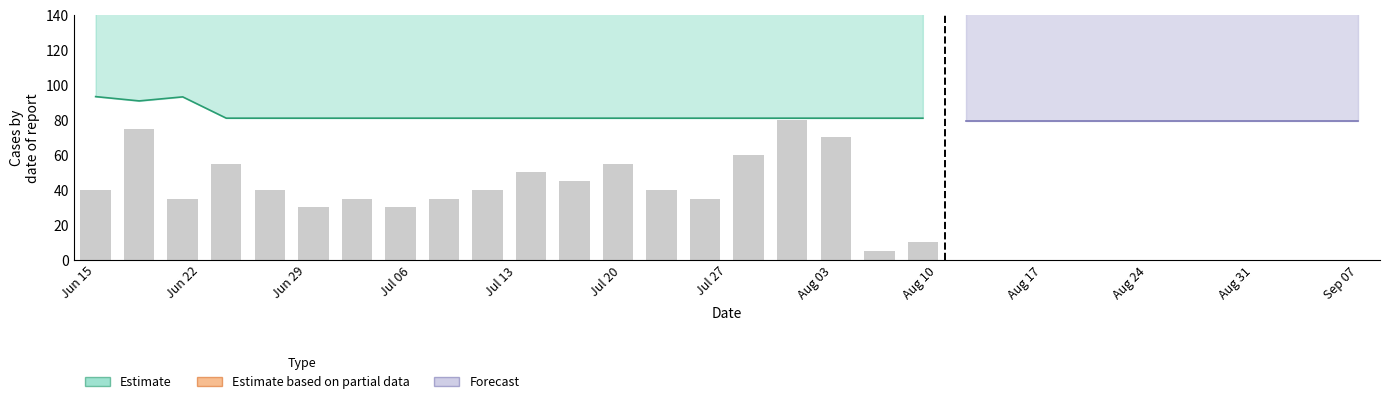

What value does the data have at 12?

162.1